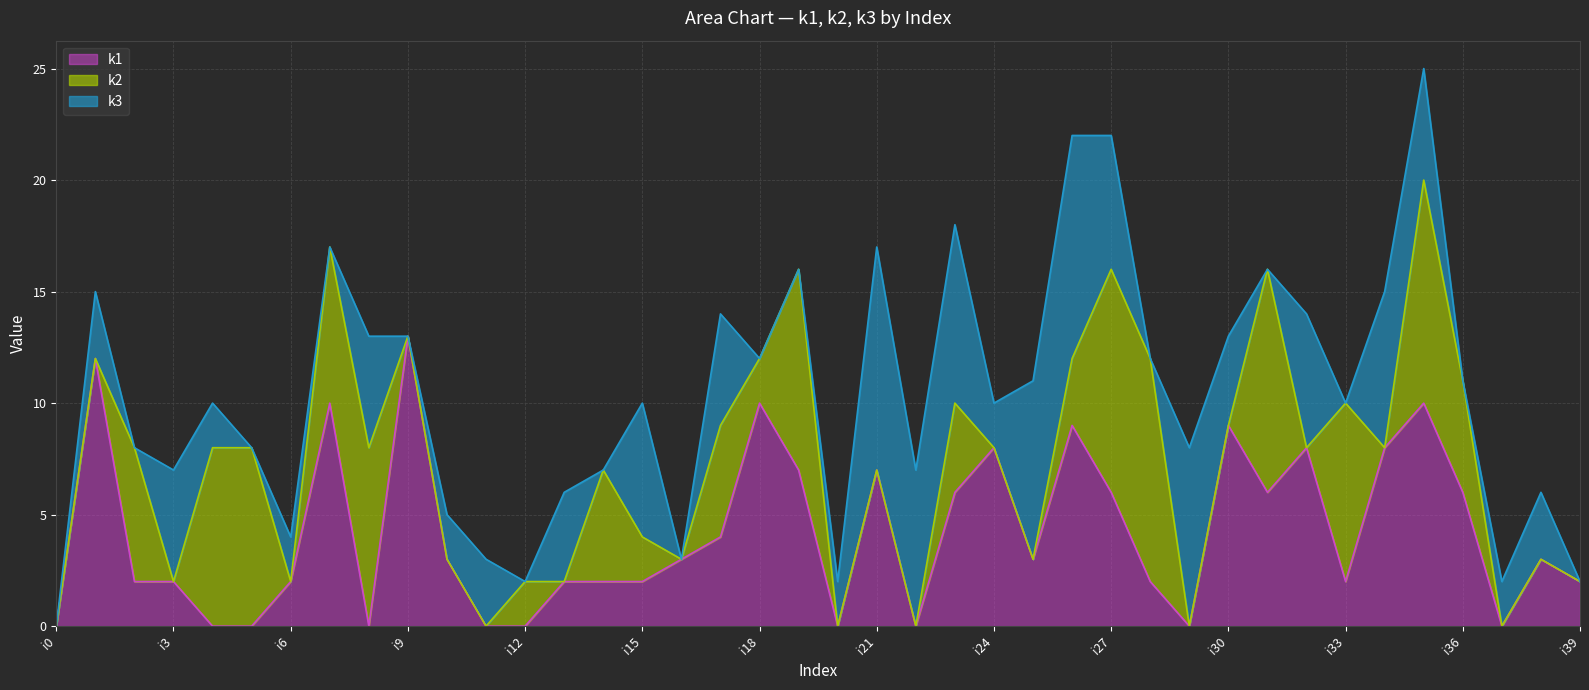

Reading left to right, transcribe all the data shown in this chart.

k1: i0=0	i1=12	i2=2	i3=2	i4=0	i5=0	i6=2	i7=10	i8=0	i9=13	i10=3	i11=0	i12=0	i13=2	i14=2	i15=2	i16=3	i17=4	i18=10	i19=7	i20=0	i21=7	i22=0	i23=6	i24=8	i25=3	i26=9	i27=6	i28=2	i29=0	i30=9	i31=6	i32=8	i33=2	i34=8	i35=10	i36=6	i37=0	i38=3	i39=2
k2: i0=0	i1=0	i2=6	i3=0	i4=8	i5=8	i6=0	i7=7	i8=8	i9=0	i10=0	i11=0	i12=2	i13=0	i14=5	i15=2	i16=0	i17=5	i18=2	i19=9	i20=0	i21=0	i22=0	i23=4	i24=0	i25=0	i26=3	i27=10	i28=10	i29=0	i30=0	i31=10	i32=0	i33=8	i34=0	i35=10	i36=5	i37=0	i38=0	i39=0
k3: i0=0	i1=3	i2=0	i3=5	i4=2	i5=0	i6=2	i7=0	i8=5	i9=0	i10=2	i11=3	i12=0	i13=4	i14=0	i15=6	i16=0	i17=5	i18=0	i19=0	i20=2	i21=10	i22=7	i23=8	i24=2	i25=8	i26=10	i27=6	i28=0	i29=8	i30=4	i31=0	i32=6	i33=0	i34=7	i35=5	i36=0	i37=2	i38=3	i39=0